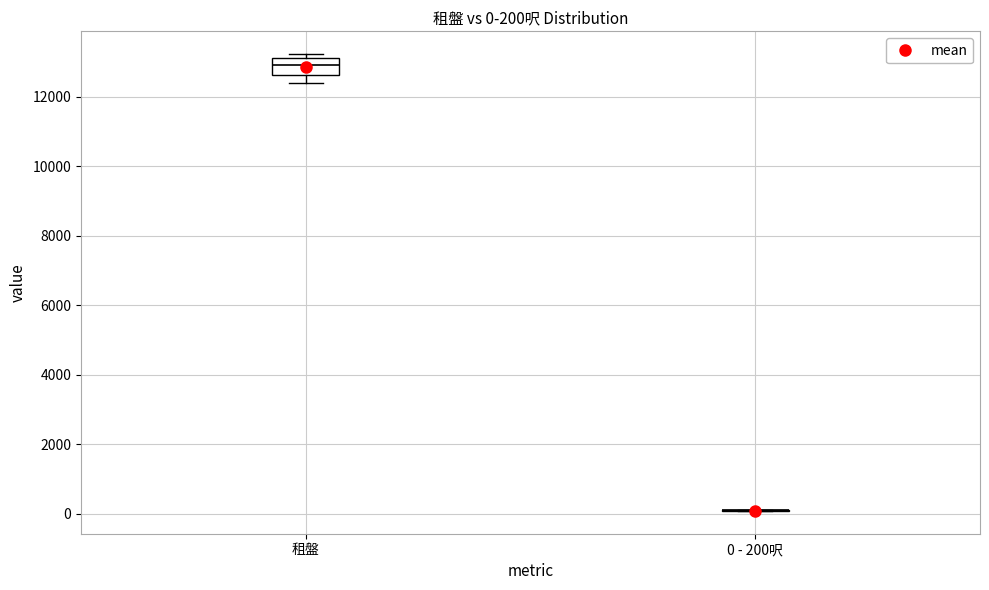

Comparing the boxes themselves (not the whiskers), which one is the tallest?

租盤